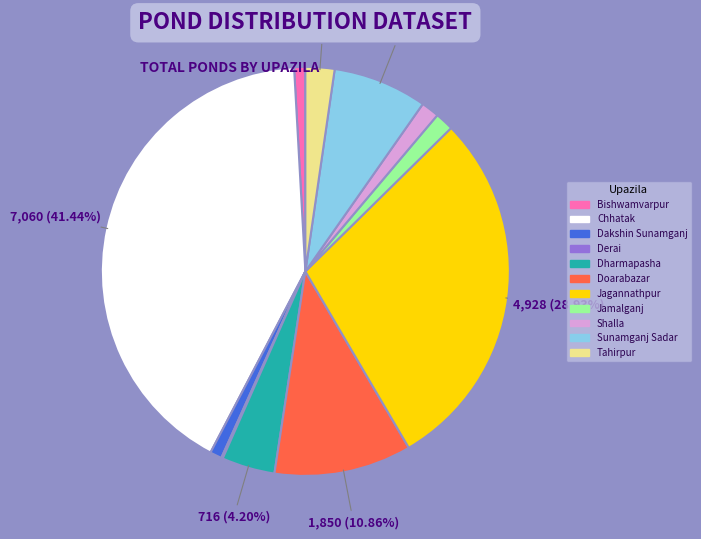

What is the largest slice in the pie chart?

Chhatak